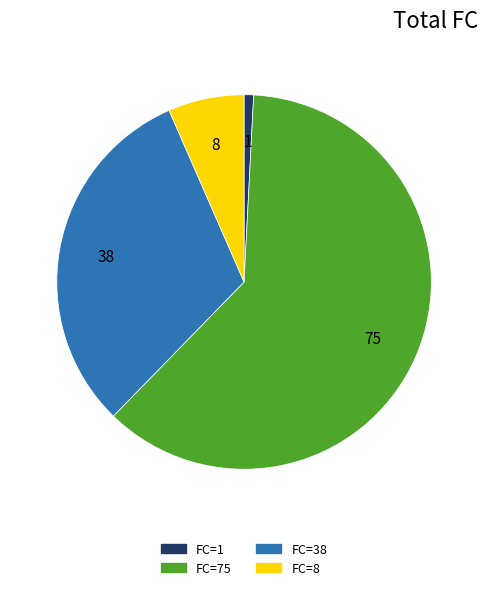

Does any single category account for the majority?

Yes